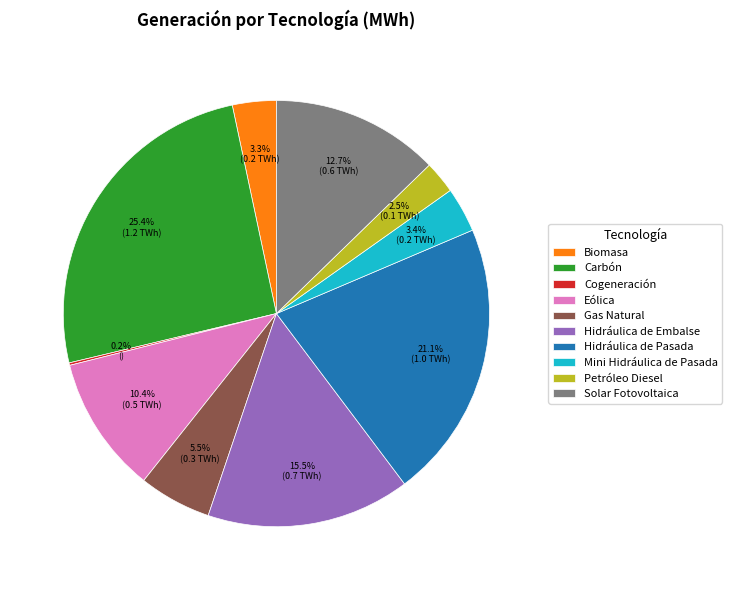

Approximately how many times larger is the value at Hidráulica de Pasada compared to Gas Natural?

3.8